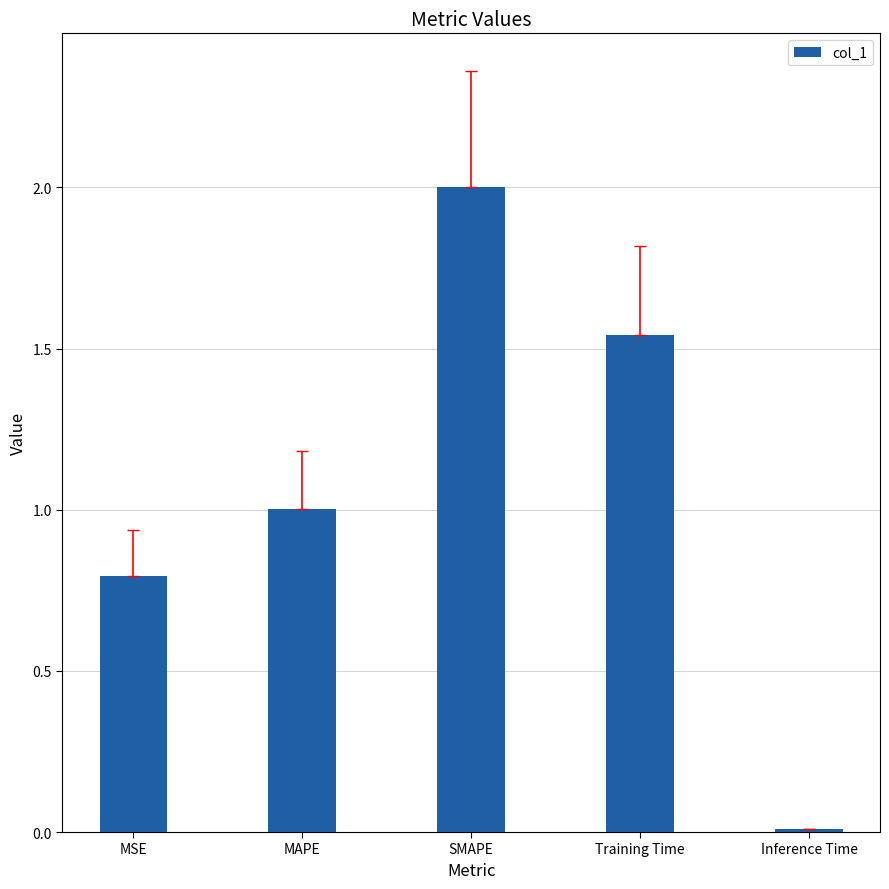

Where is the data nearest to the value 1?

MAPE